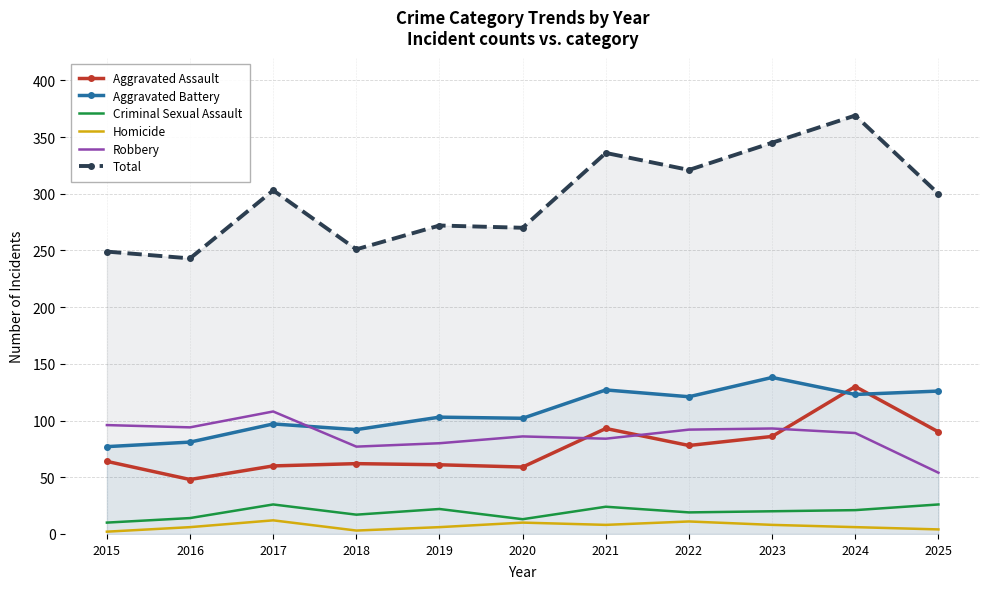

What is the value of the Aggravated Battery point at the 5th from the left?

103